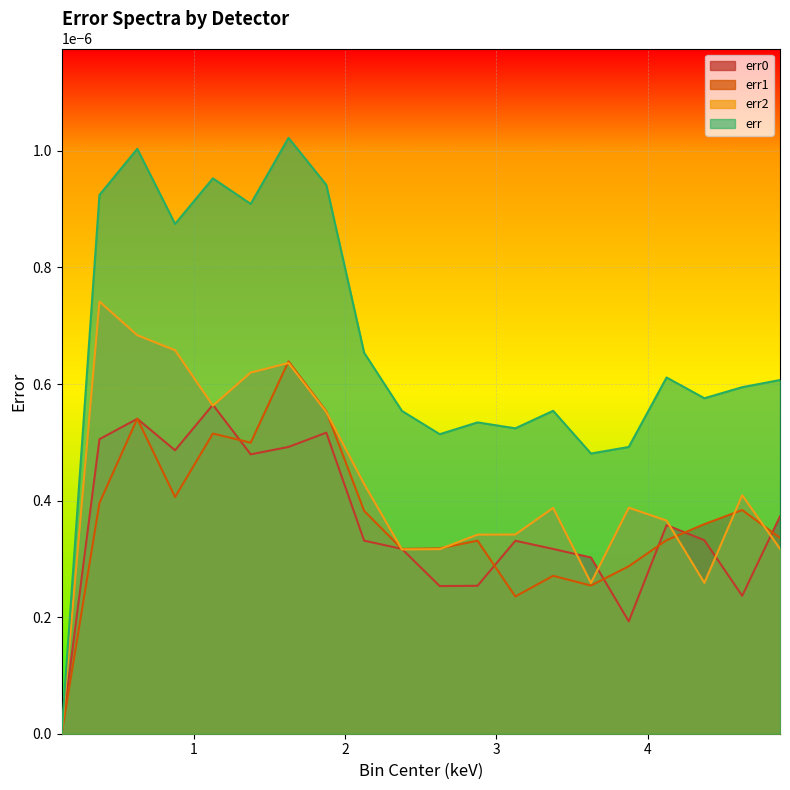

Count the number of categories in the chart.

20